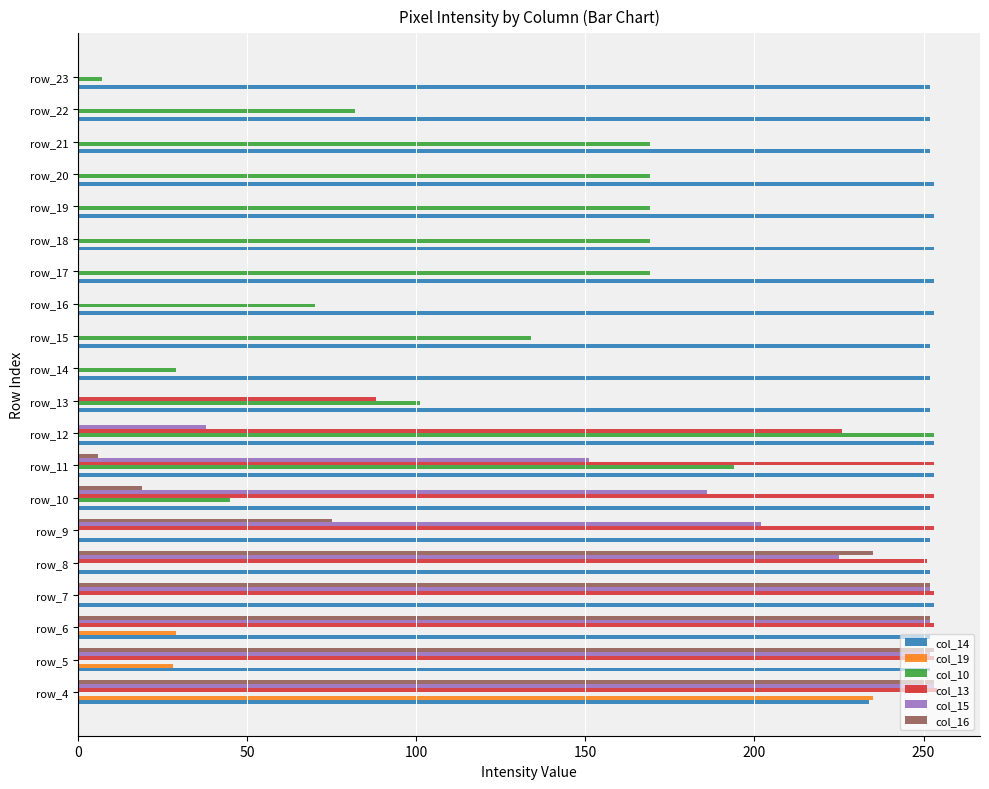

The value of col_19 at row_16 is 0. True or false?

True